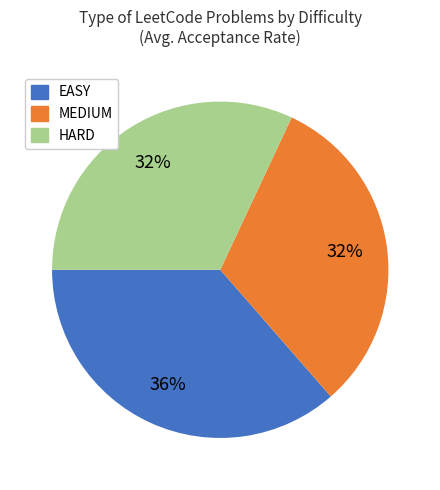

Is it true that HARD is 32% of the pie?

True